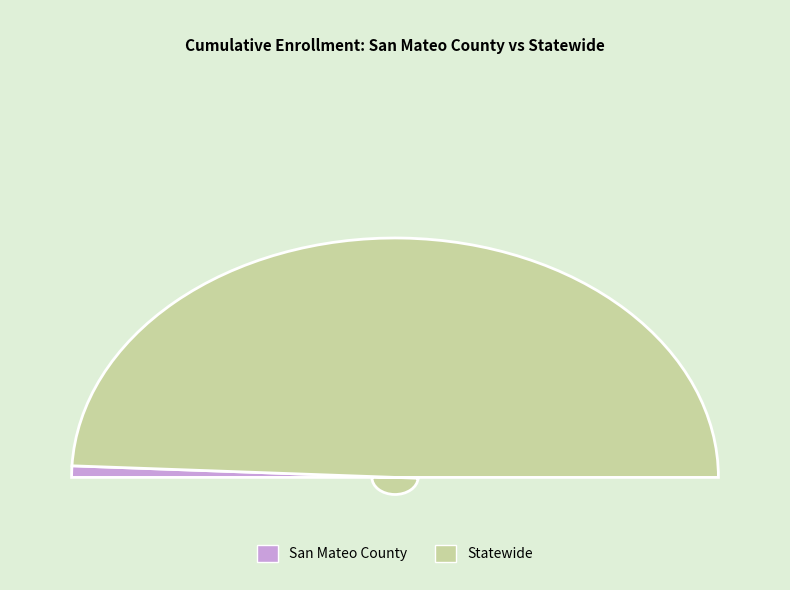

Is it true that San Mateo County is 1% of the pie?

False